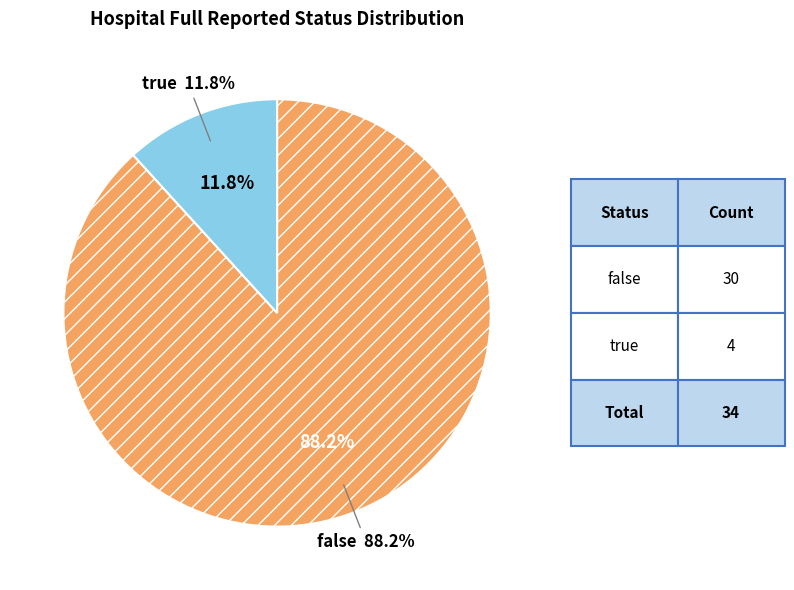

Is there a majority slice in this chart?

Yes